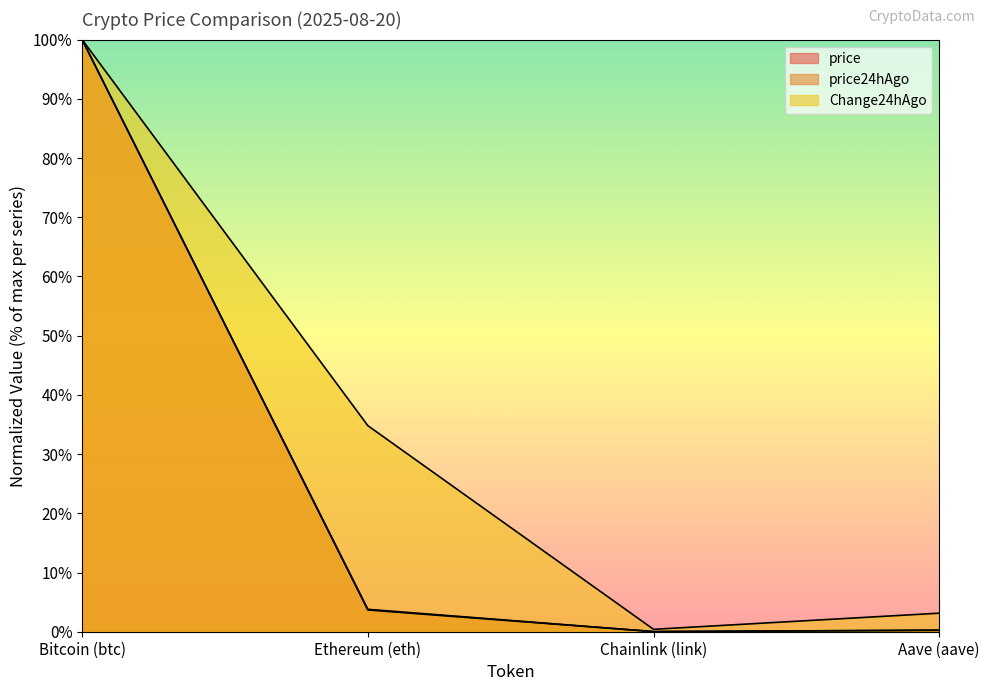

True or false: price and price24hAgo cross at least once.

False